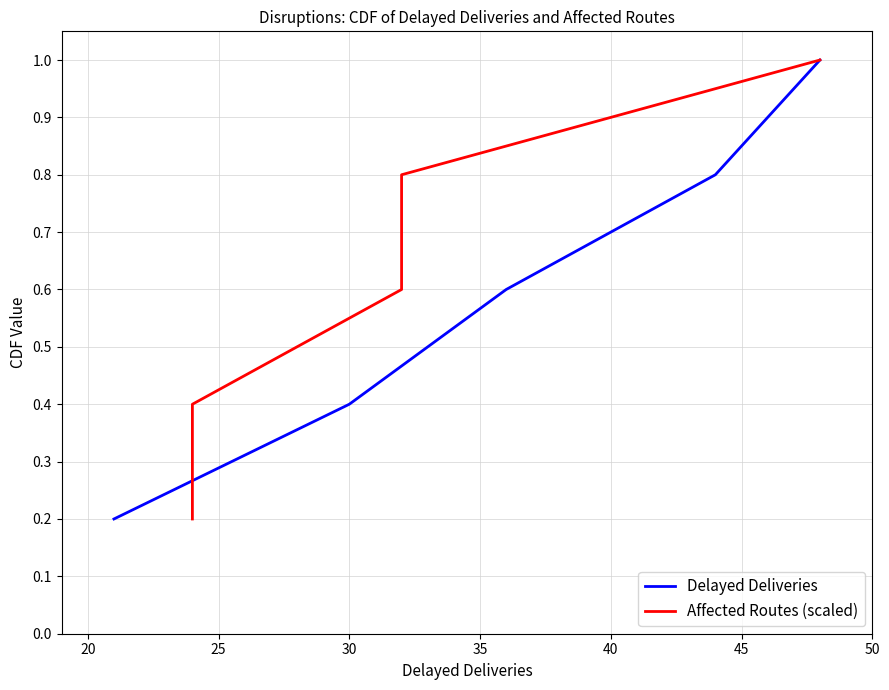

Does the chart have visible grid lines?

Yes